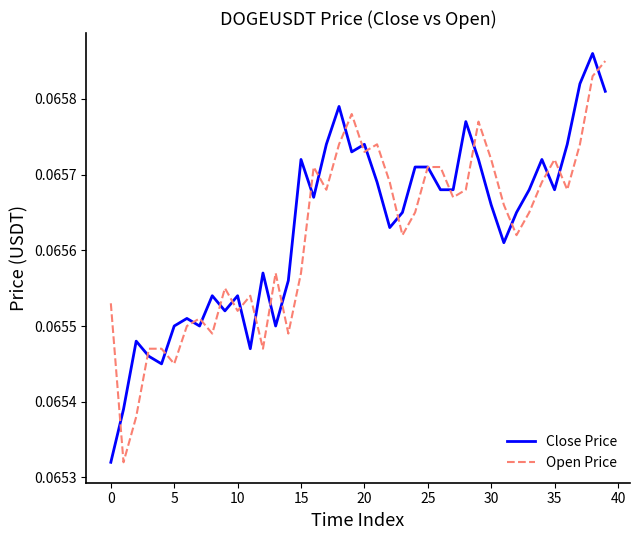

Does the chart have visible grid lines?

No